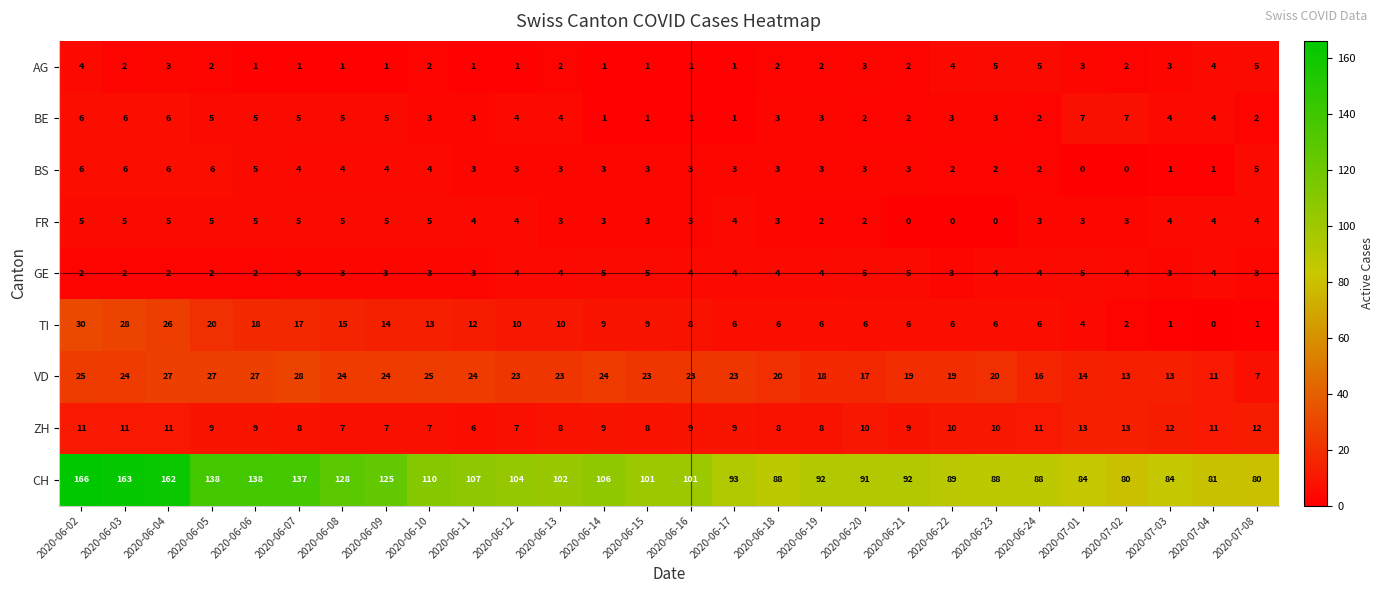

Which label corresponds to the largest value in the chart?

2020-06-02